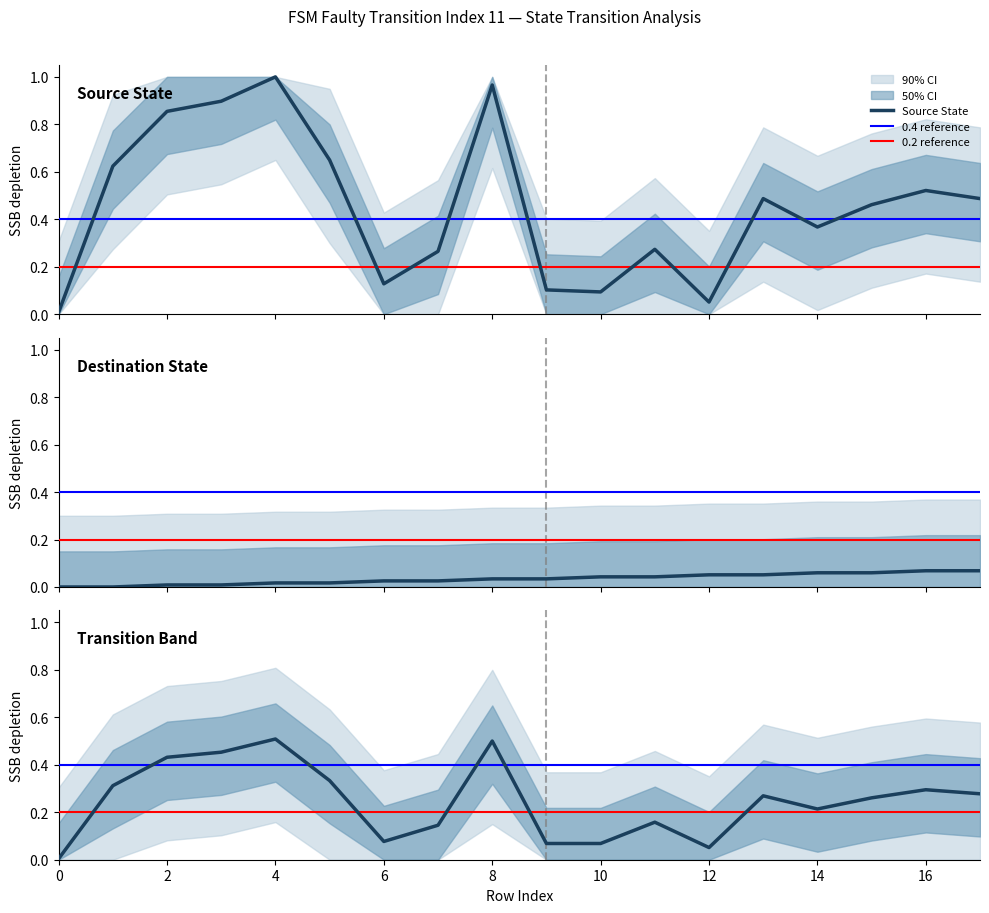

Is this an area chart (filled region under the line)?

No